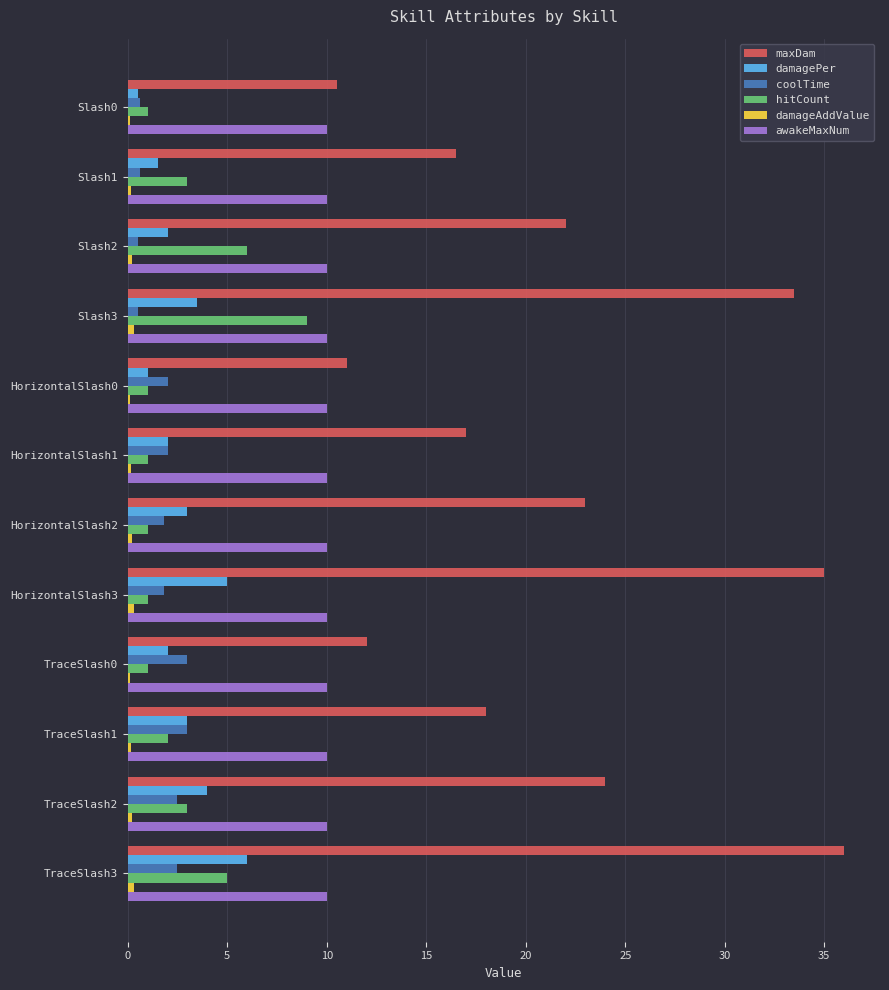

What is the sum of all hitCount values?

34.0